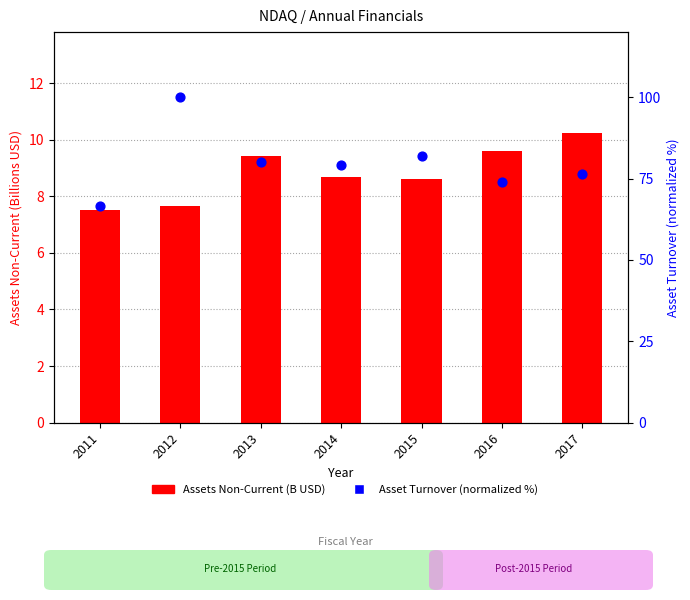

What are all the series names shown in the legend?

Assets Non-Current (B USD), Asset Turnover (normalized %)